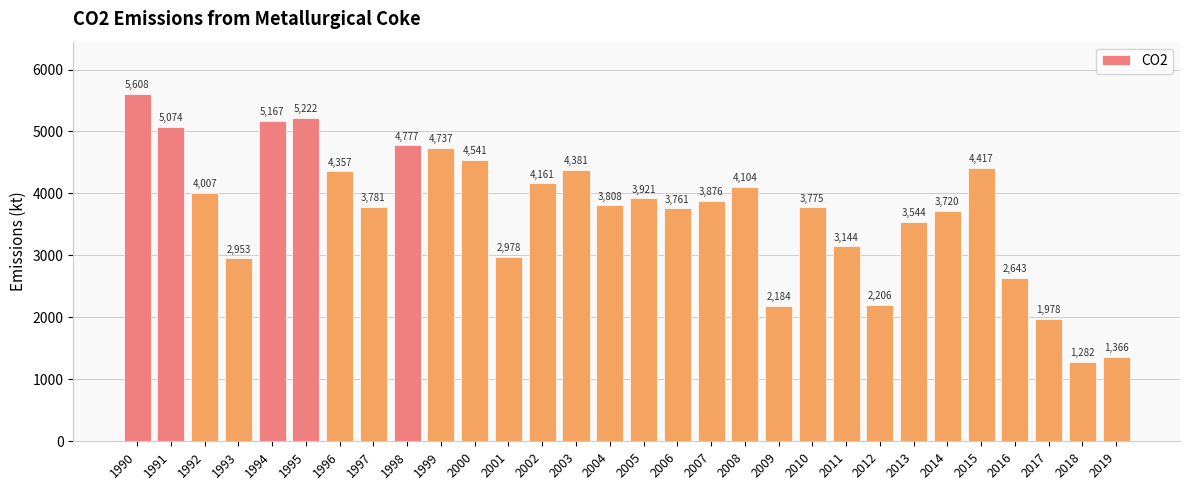

At which category does the chart reach its minimum across all series?

2018